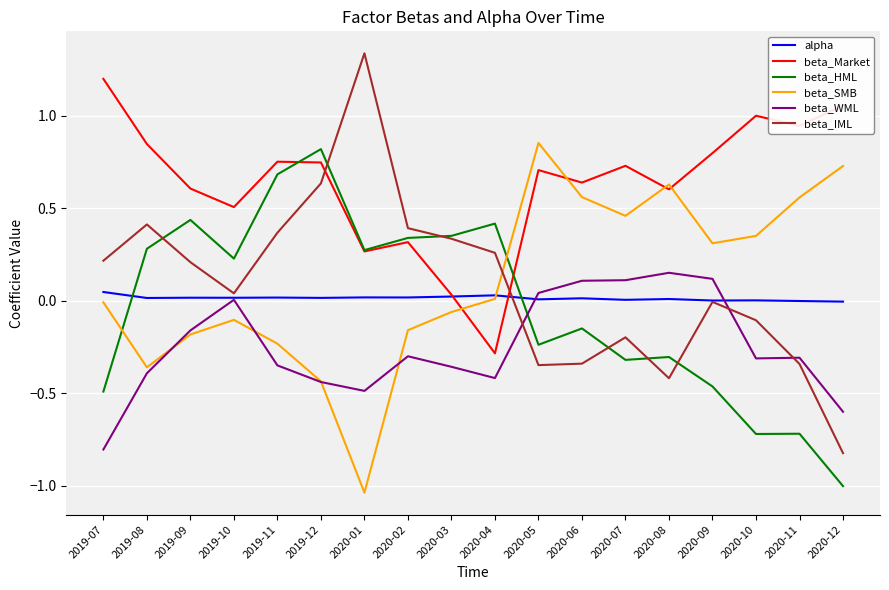

What is the maximum value for beta_Market?

1.2